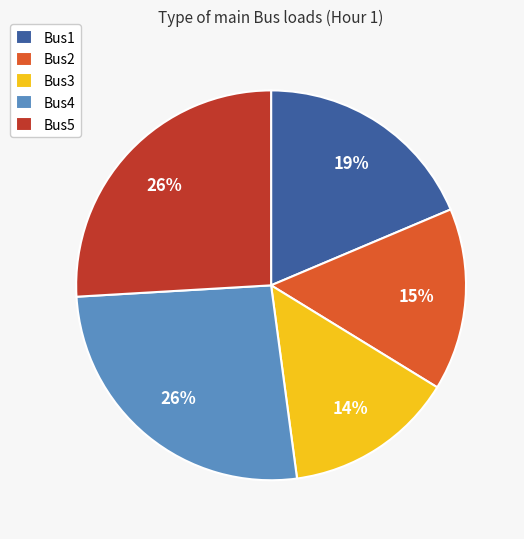

Count the number of slices in the pie.

5